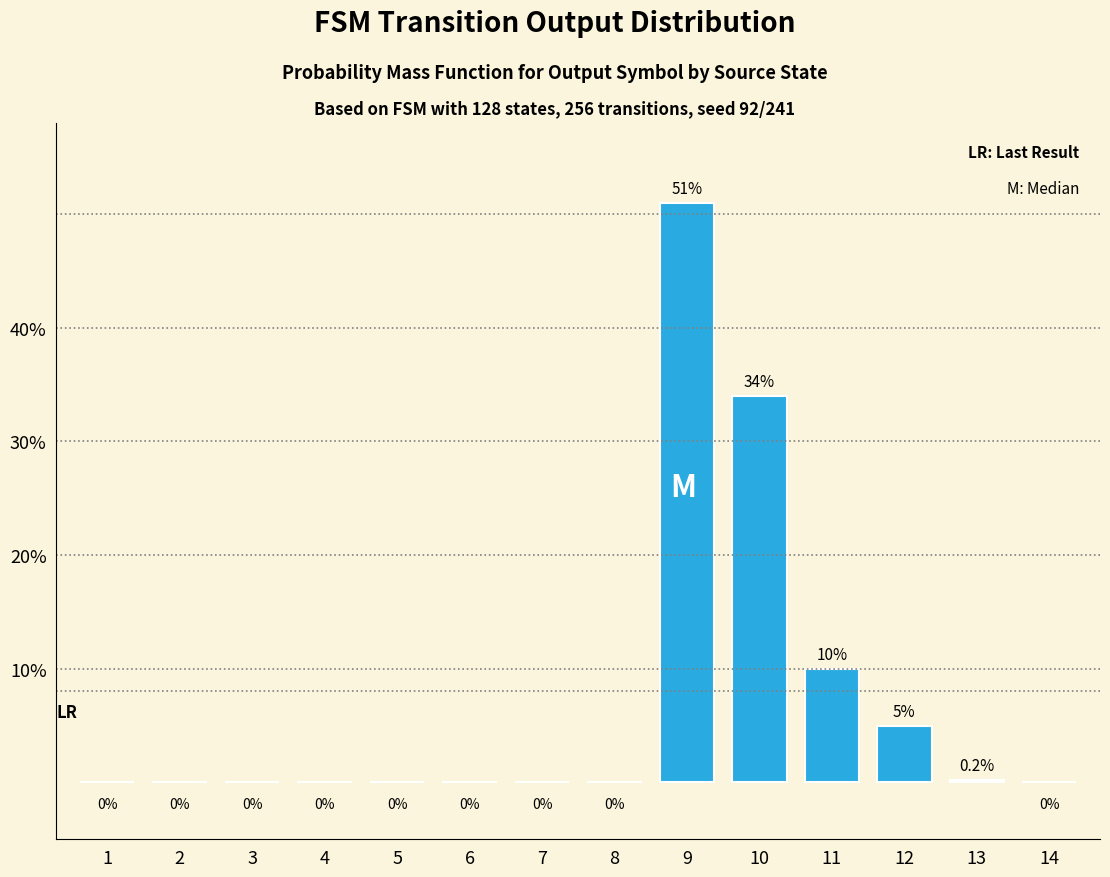

Count the number of values greater than 0.

5